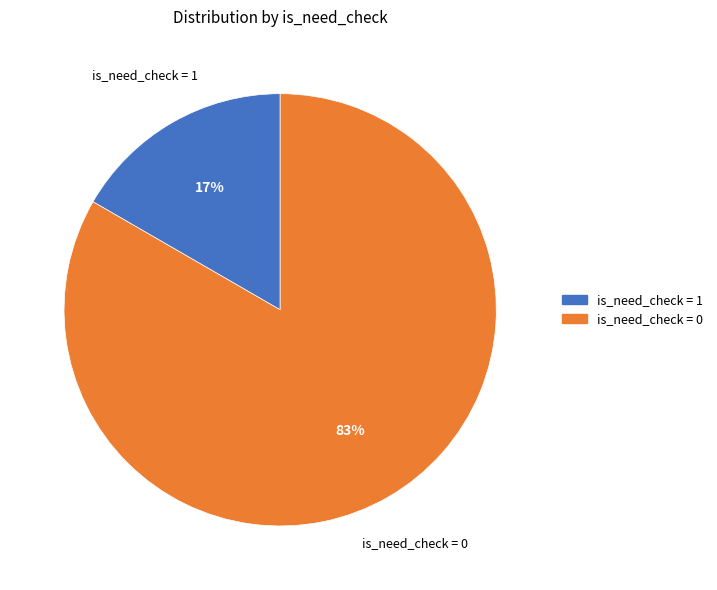

To the nearest percent, what is the average slice percentage?

50%